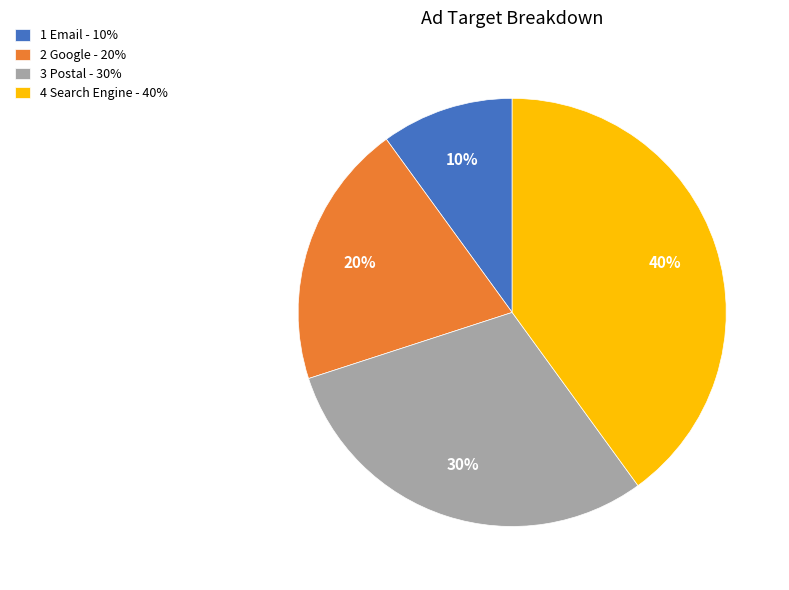

Is it true that 4 Search Engine - 40% is 40% of the pie?

True